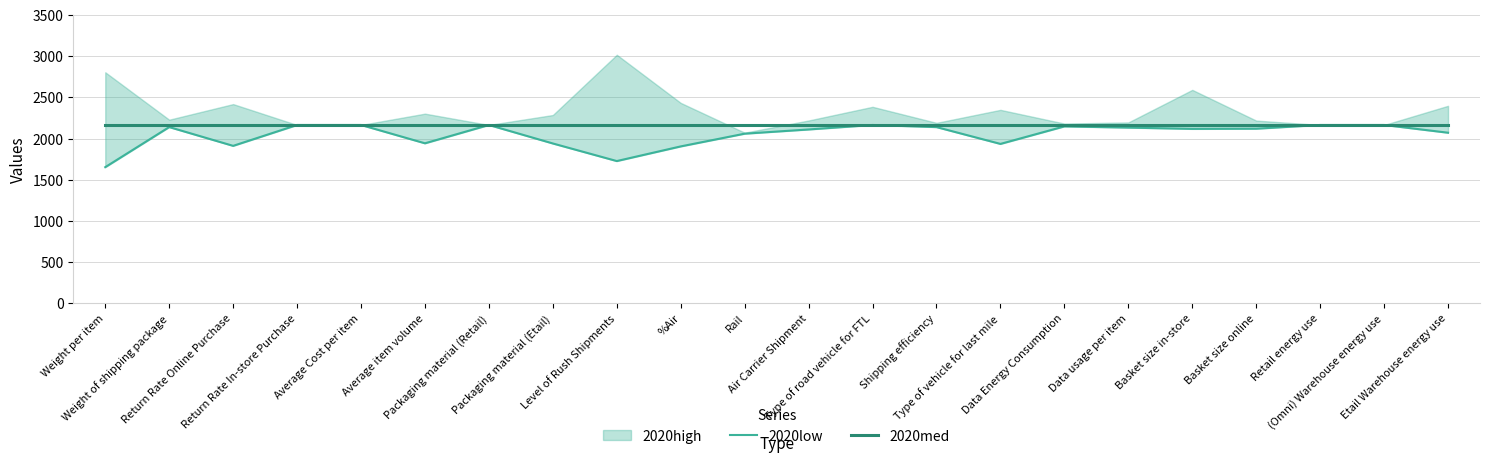

At which label is 2020low closest to 1908?

%Air